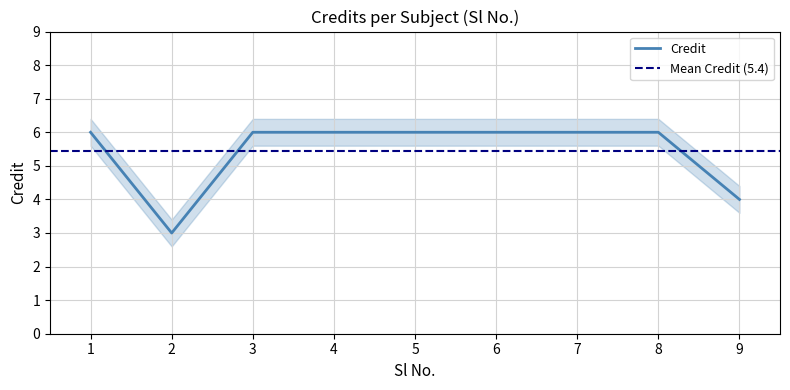

Is it true that the value at 2 is 3?

True